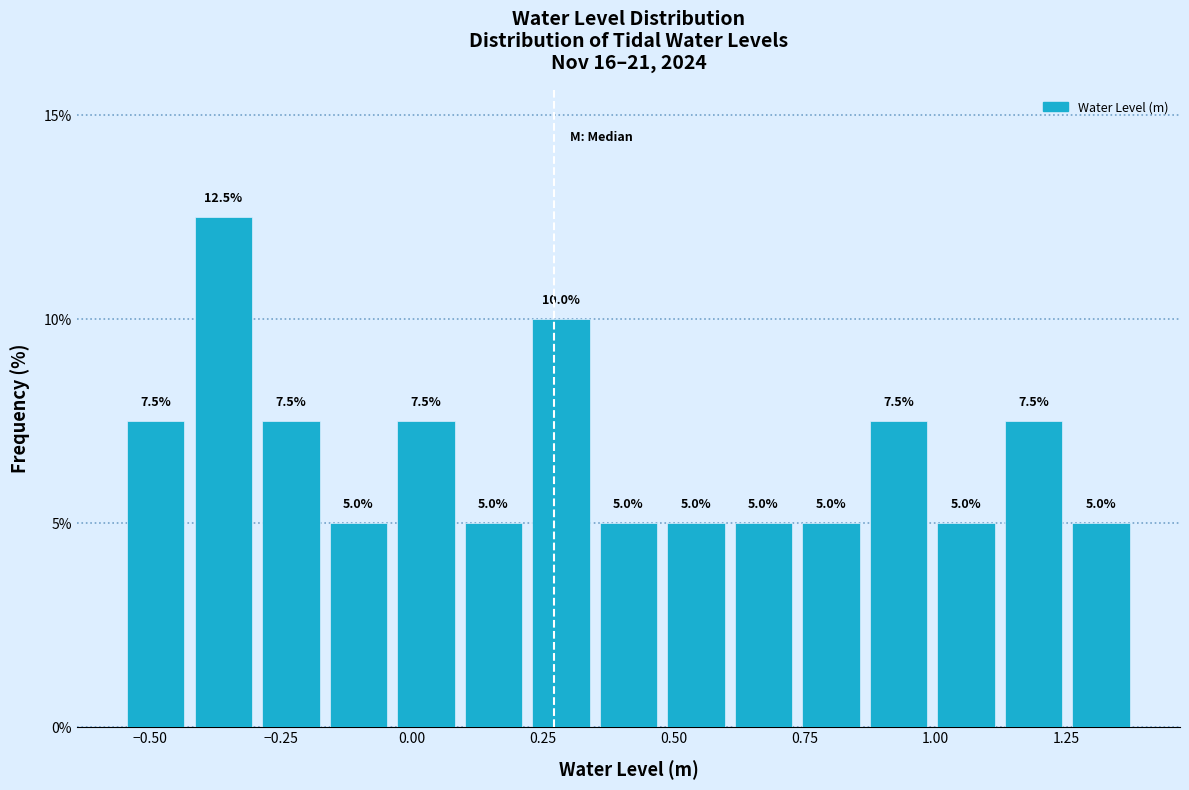

Read against the x-axis, roughly where is the centre of the tallest bar?

-0.35